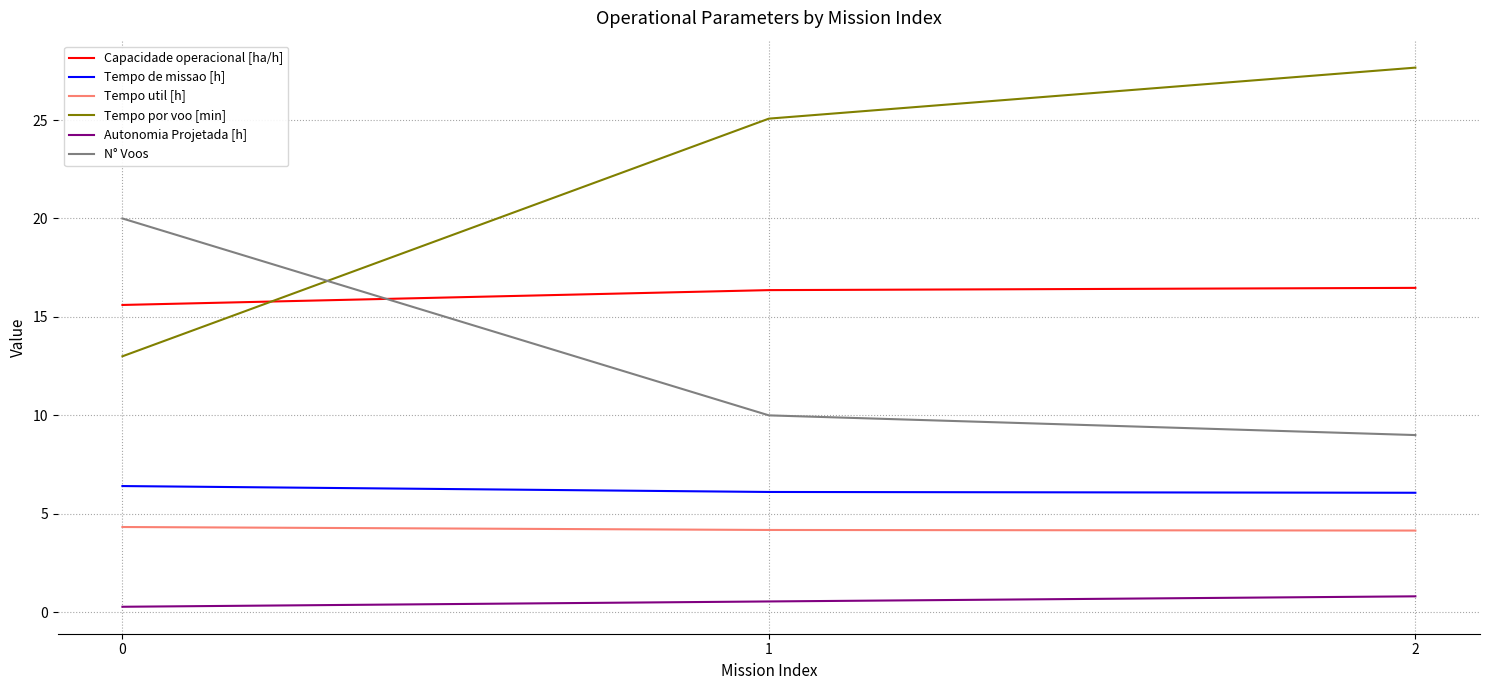

True or false: N° Voos has a value of 20.0 at 0.

True